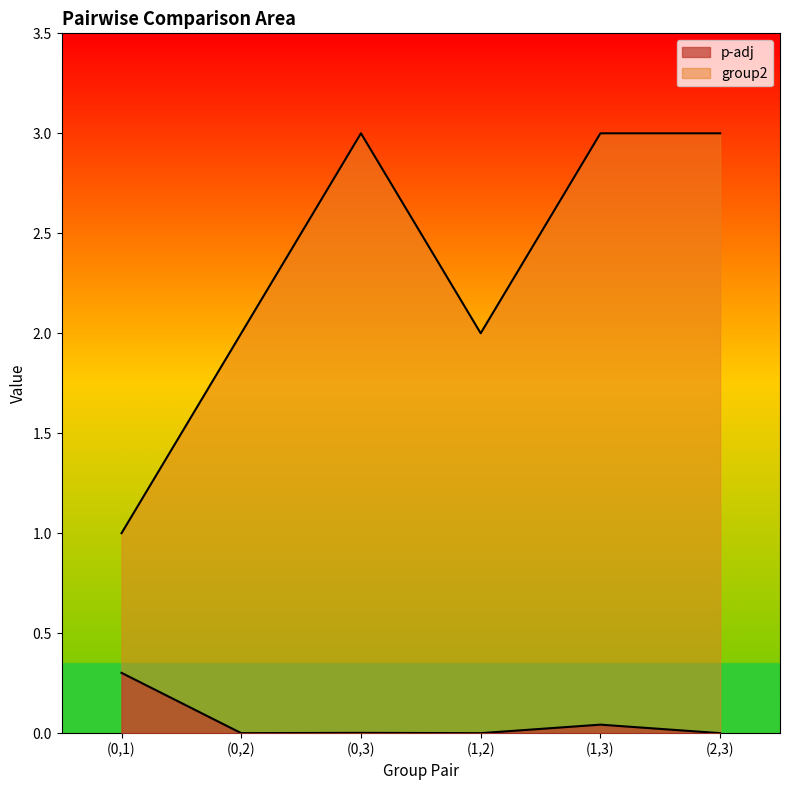

At which label does group2 reach its minimum?

(0,1)